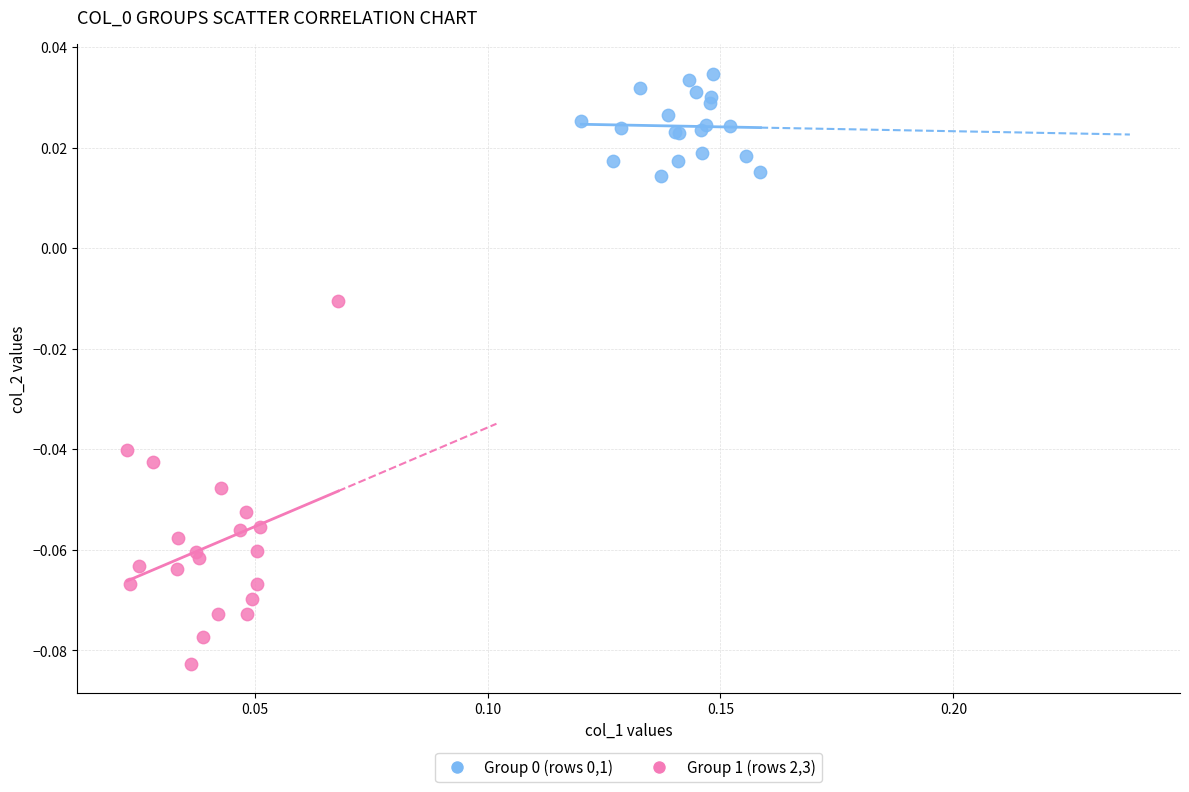

Which series has the largest Y range (max minus min)?

Group 1 (rows 2,3)